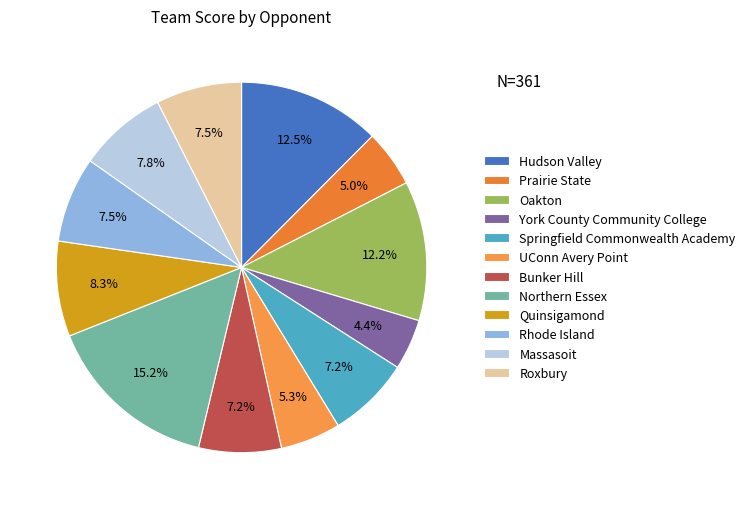

Approximately how many times larger is the value at Roxbury compared to UConn Avery Point?

1.4